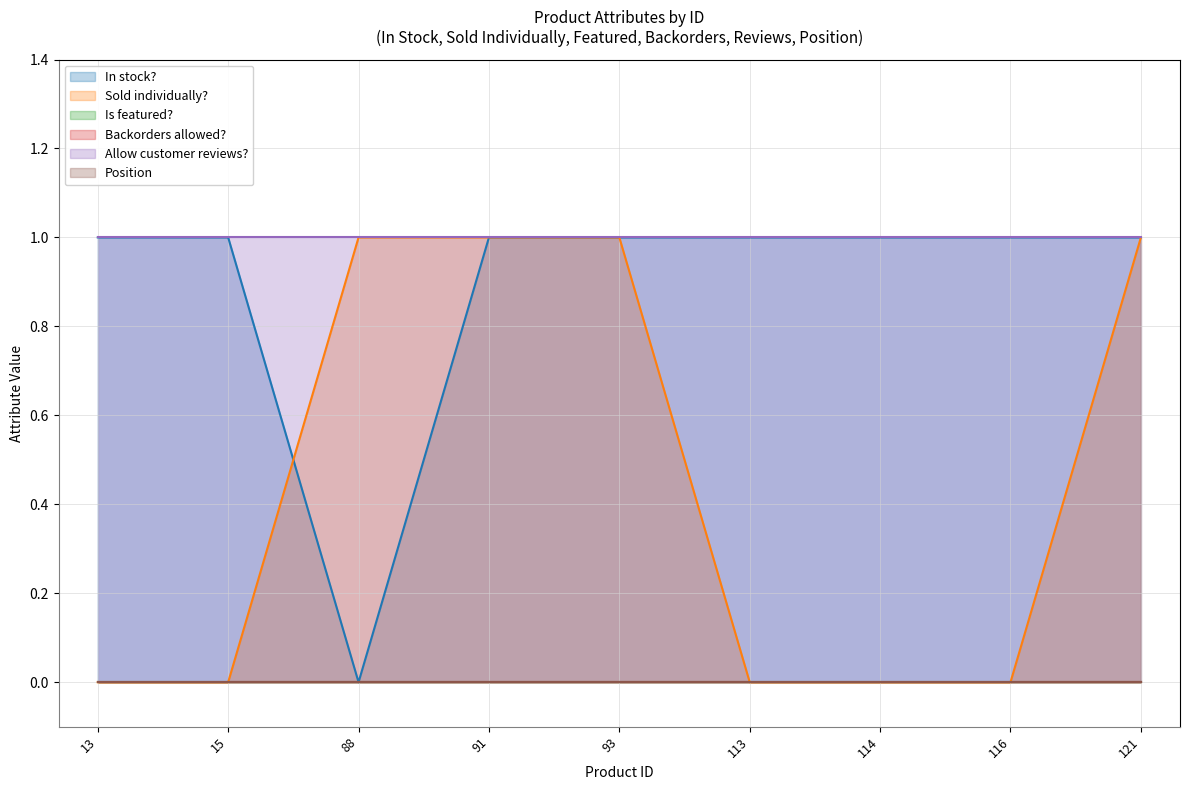

Reading left to right, list all the values displayed in this chart.

In stock?: 13=1	15=1	88=0	91=1	93=1	113=1	114=1	116=1	121=1
Sold individually?: 13=0	15=0	88=1	91=1	93=1	113=0	114=0	116=0	121=1
Is featured?: 13=0	15=0	88=0	91=0	93=0	113=0	114=0	116=0	121=0
Backorders allowed?: 13=0	15=0	88=0	91=0	93=0	113=0	114=0	116=0	121=0
Allow customer reviews?: 13=1	15=1	88=1	91=1	93=1	113=1	114=1	116=1	121=1
Position: 13=0	15=0	88=0	91=0	93=0	113=0	114=0	116=0	121=0